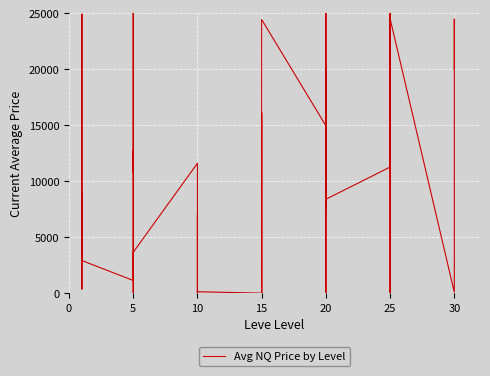

Reading left to right, what are all the values shown in this chart?

3505.7	9080.8	360.3	609.2	24906.3	2910.3	1131.7	25307.0	10812.2	12717.0	0.0	3652.1	11598.8	4103.0	0.0	7108.1	0.0	125.7	0.0	16101.7	6586.3	6359.4	27.0	24430.1	14947.2	25044.4	7555.6	20156.6	0.0	8383.3	11259.3	25740.9	0.0	16243.6	25329.0	24511.7	83.5	24216.1	24468.7	20027.7